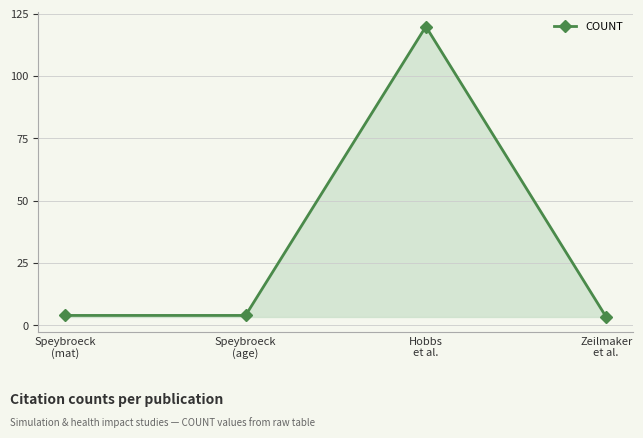

Read the value at Hobbs
et al..

119.9